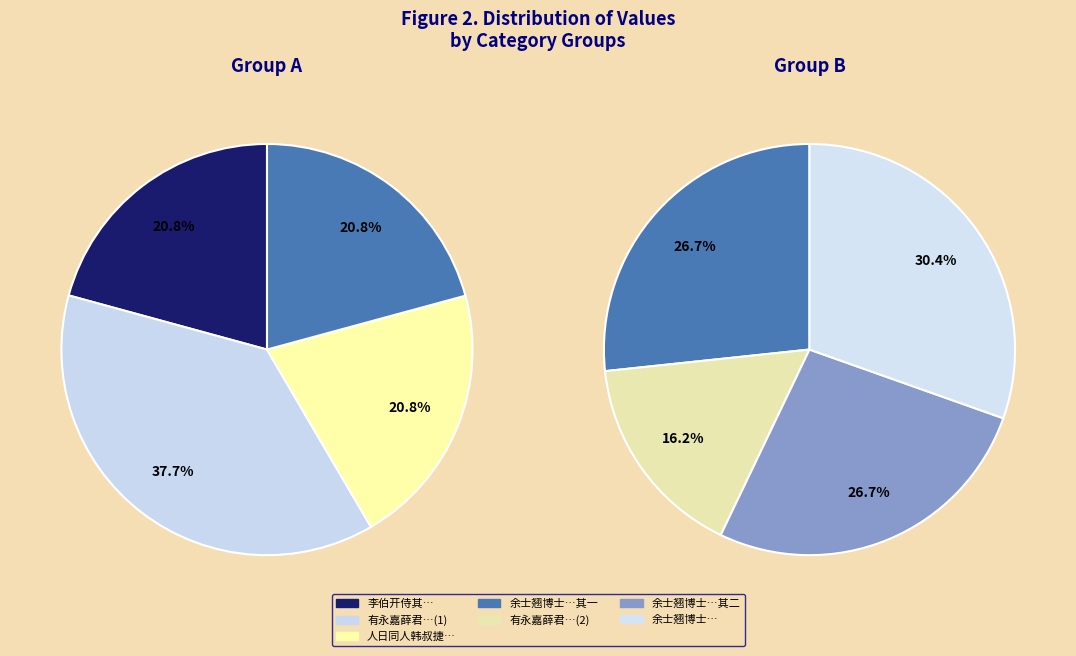

How many slices are in this pie chart?

7